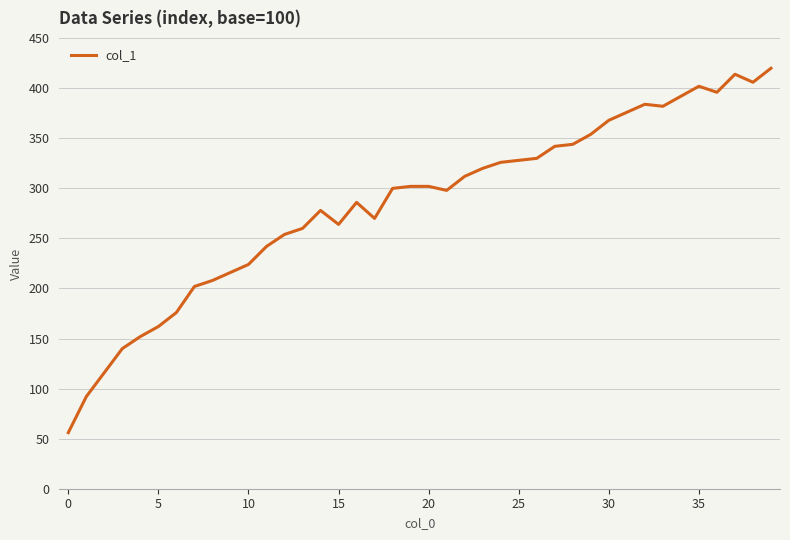

What is the difference between the maximum and minimum values?

364